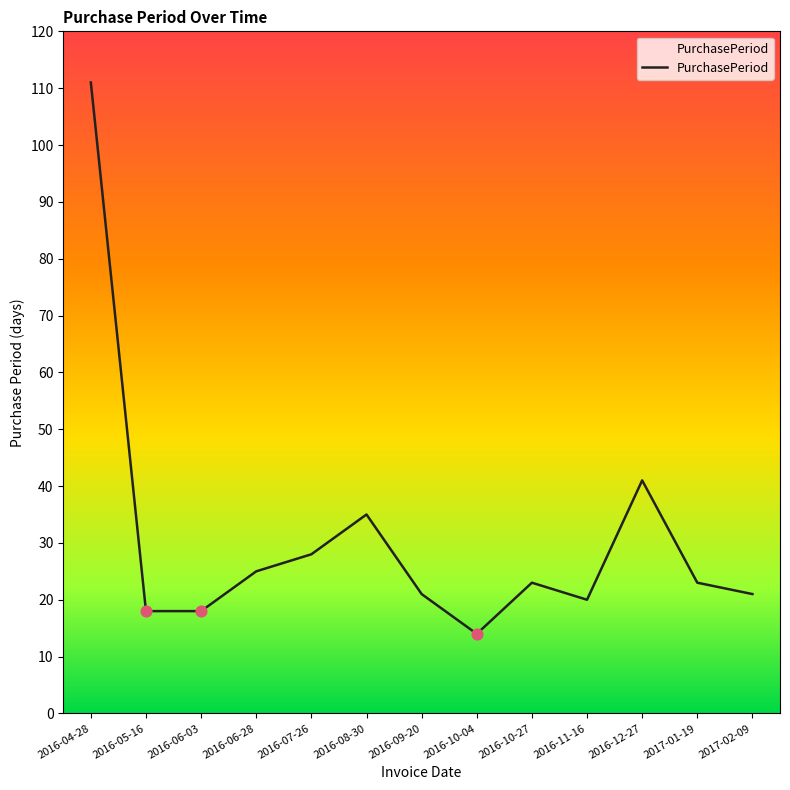

What is the ratio of the value at 2016-06-03 to the value at 2017-01-19?

0.8